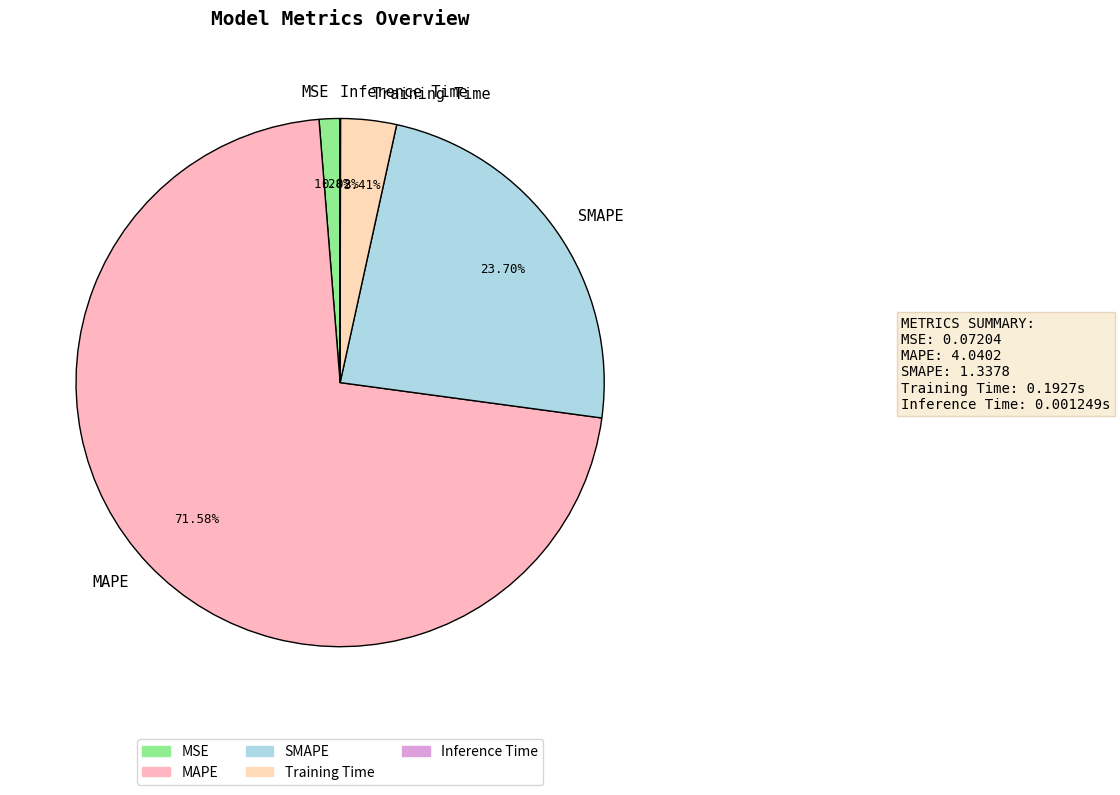

To the nearest percent, what portion does MSE represent?

1%